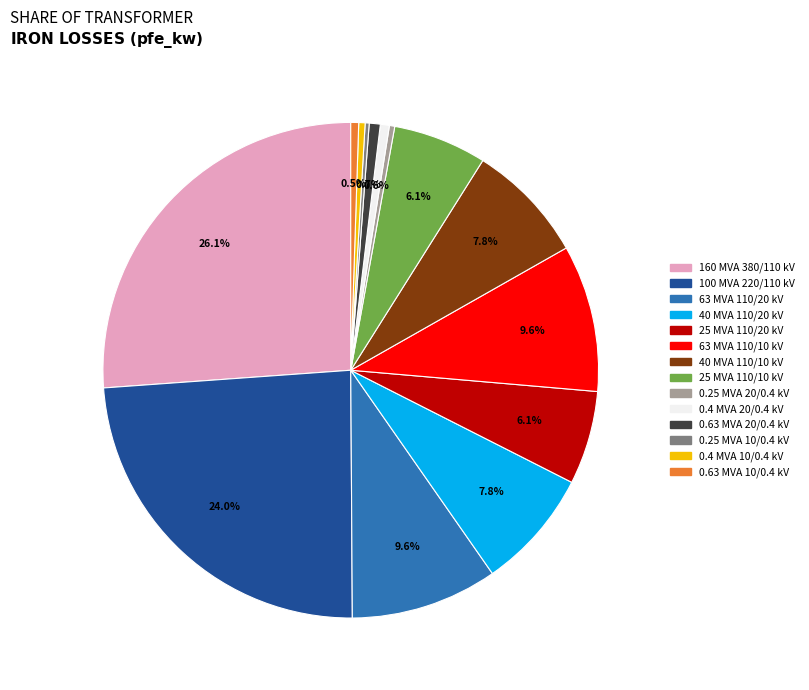

What portion of the pie excludes 0.63 MVA 10/0.4 kV?

99.5%